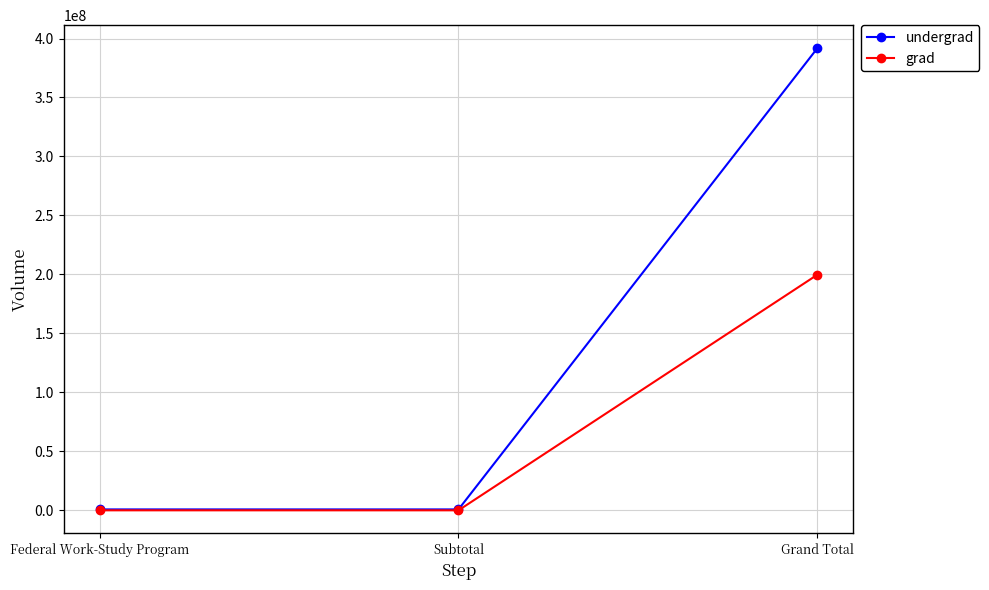

What are all the series names shown in the legend?

undergrad, grad